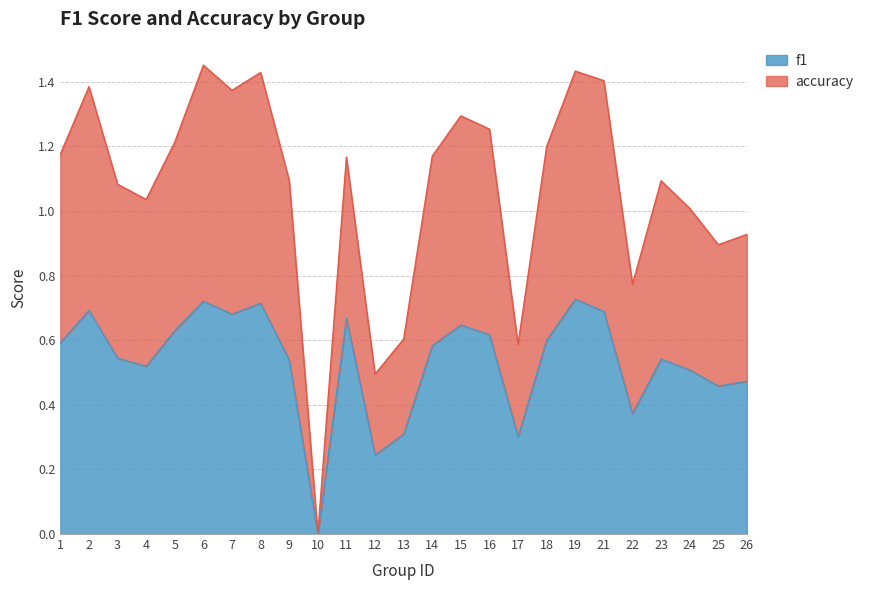

Which series has the largest total across all categories?

accuracy